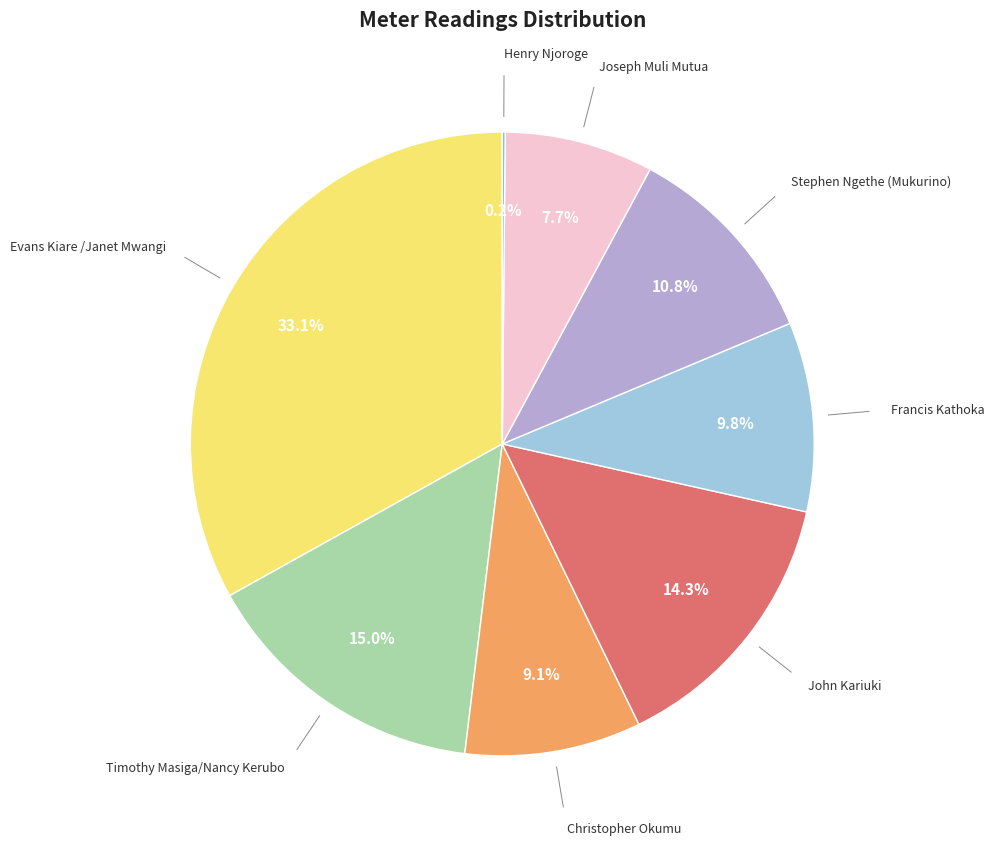

To the nearest percent, what is the average slice percentage?

12%